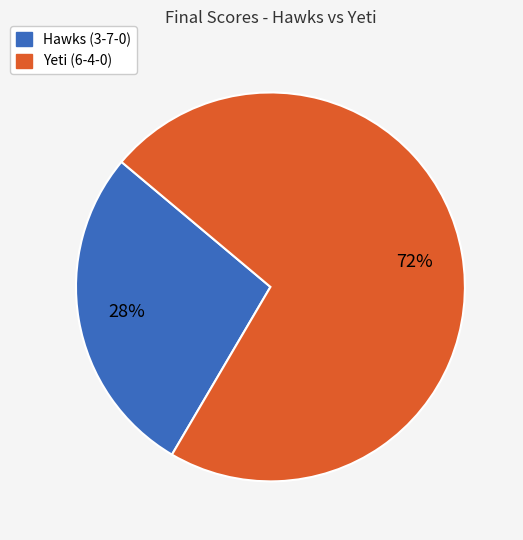

To the nearest percent, what percentage of the pie is Hawks (3-7-0)?

28%